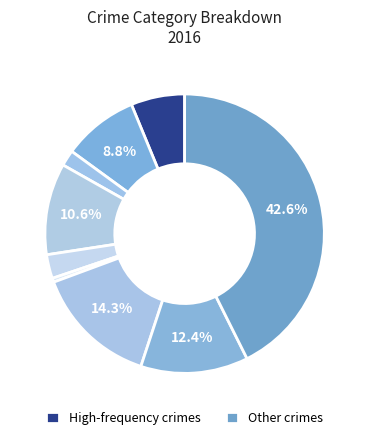

How many slices are in this pie chart?

9